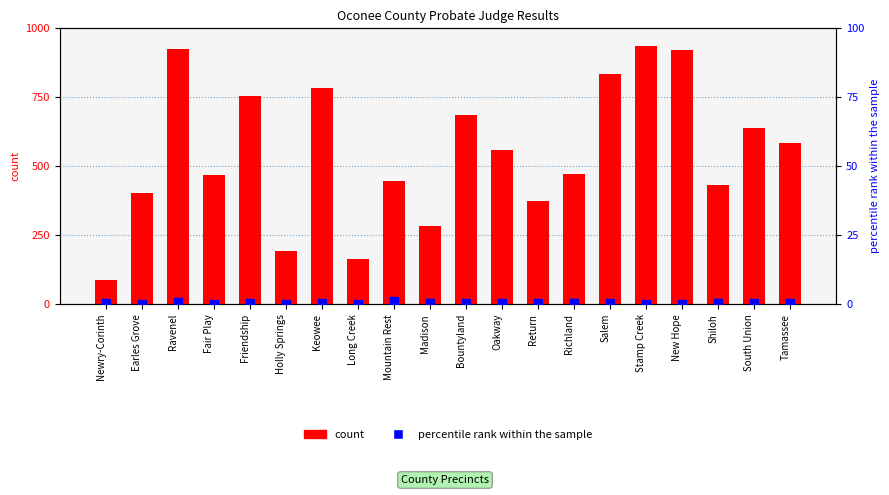

What are all the series names shown in the legend?

count, percentile rank within the sample